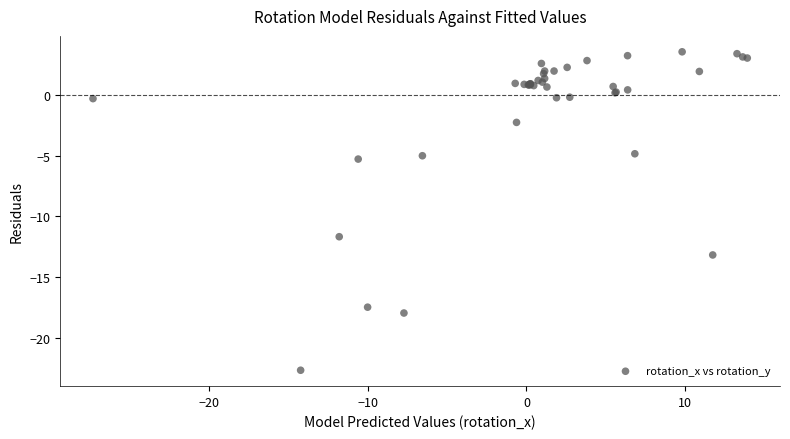

What Y value in the scatter plot is closest to -9?

-11.7